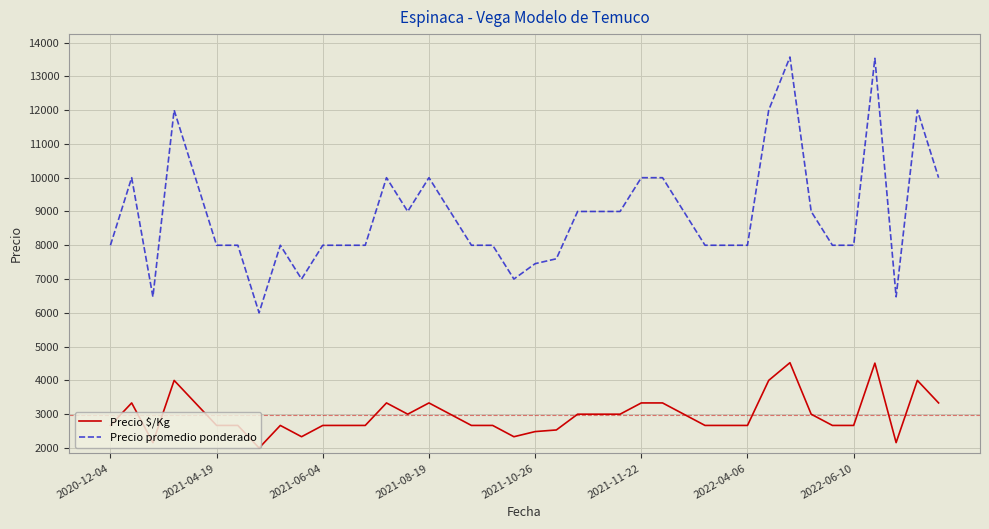

What is the maximum value shown in the chart?

13571